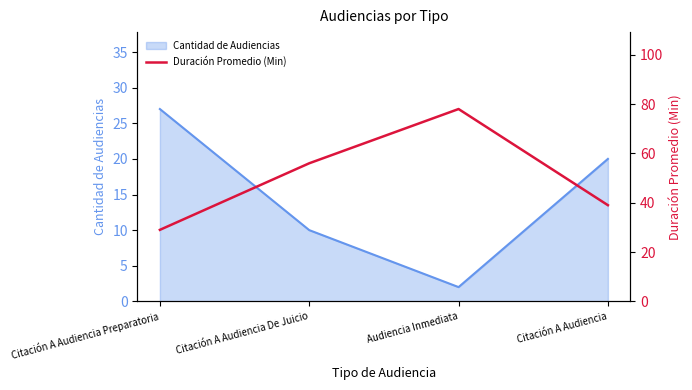

What is the difference between the second highest and second lowest values?

17